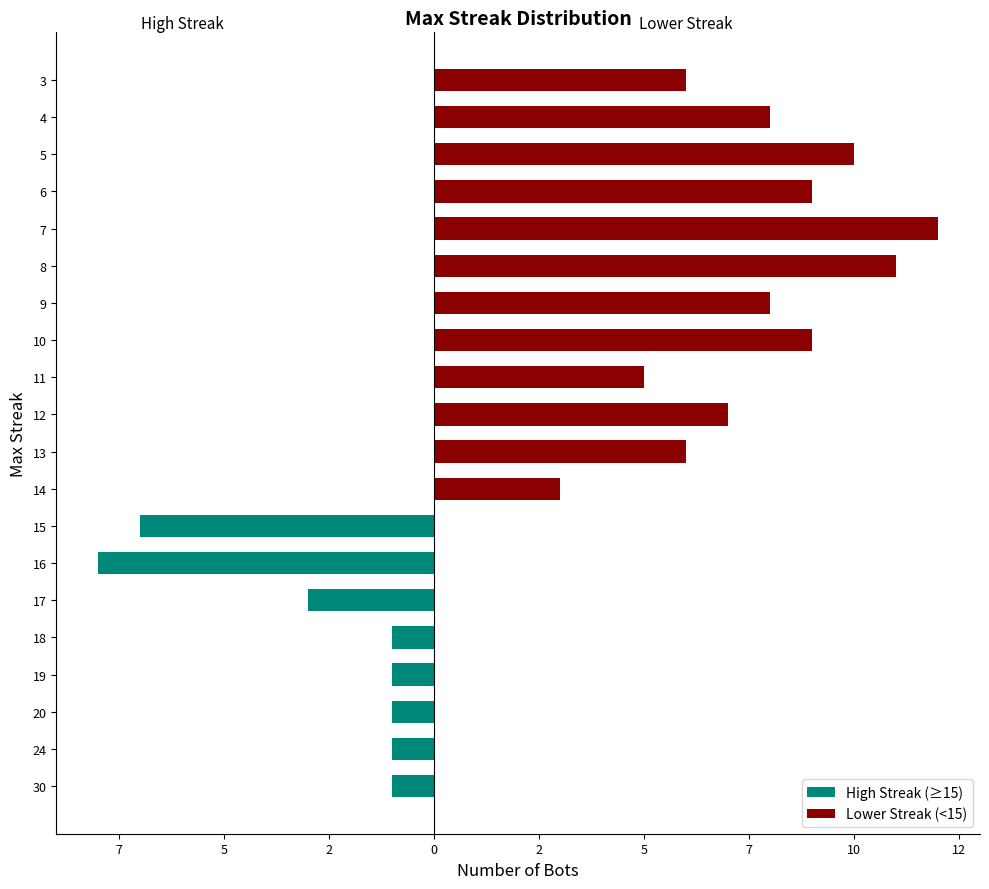

What is the maximum value for Lower Streak (<15)?

12